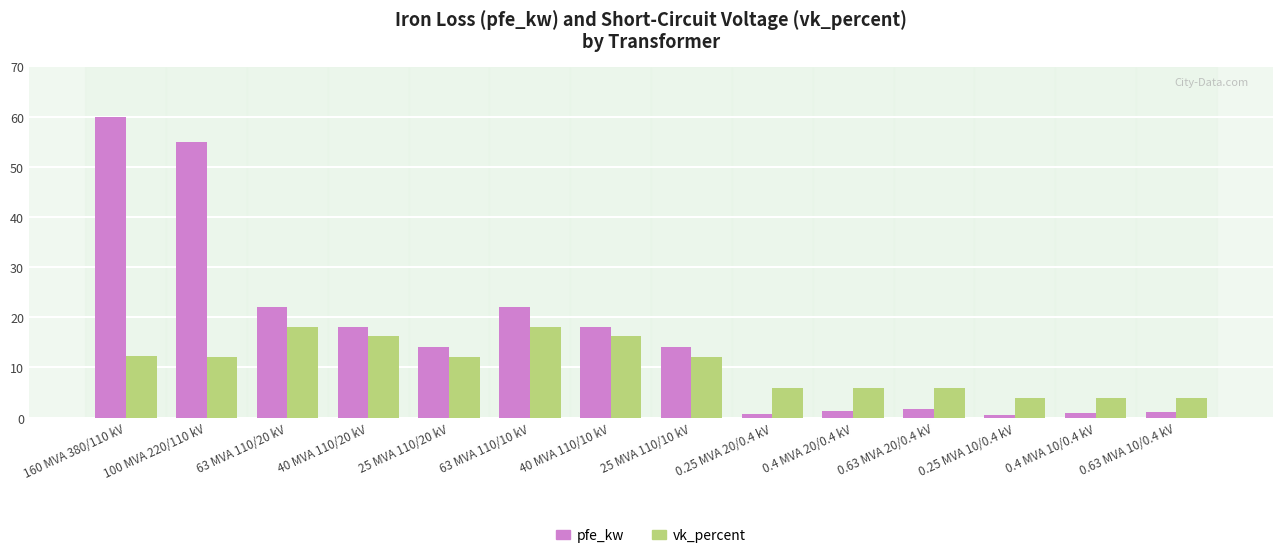

What is the average value of the pfe_kw series?

16.4